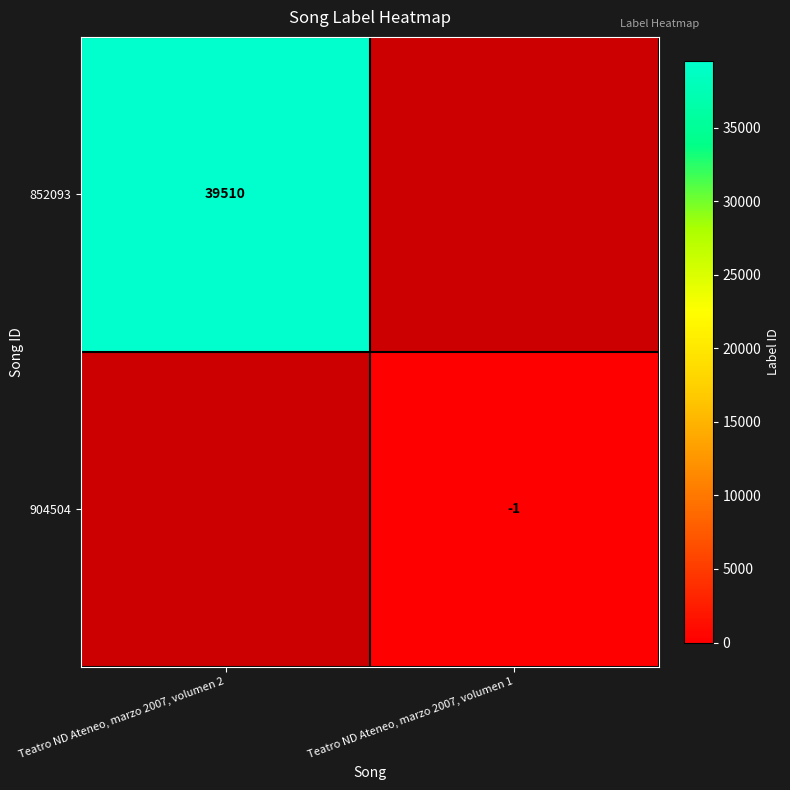

Is it true that 904504 equals -1 at Teatro ND Ateneo, marzo 2007, volumen 1?

True